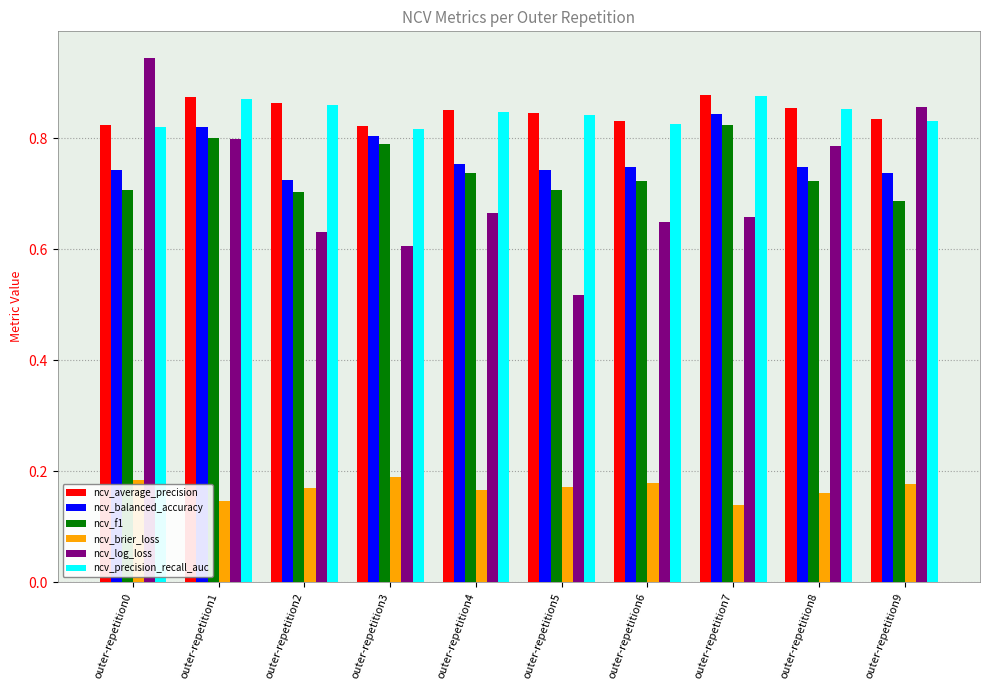

What is the sum of the ncv_log_loss values at outer-repetition5 and outer-repetition6?

1.2